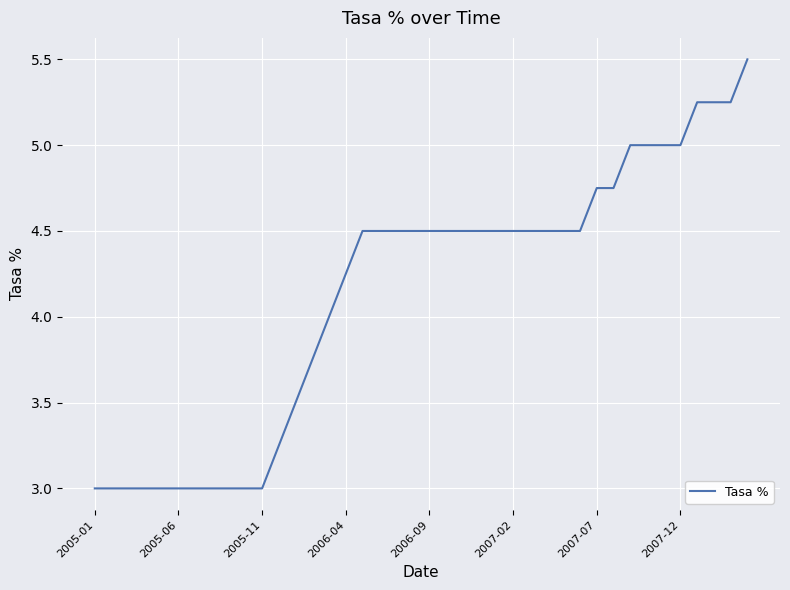

What is the difference between the maximum and minimum values?

2.5